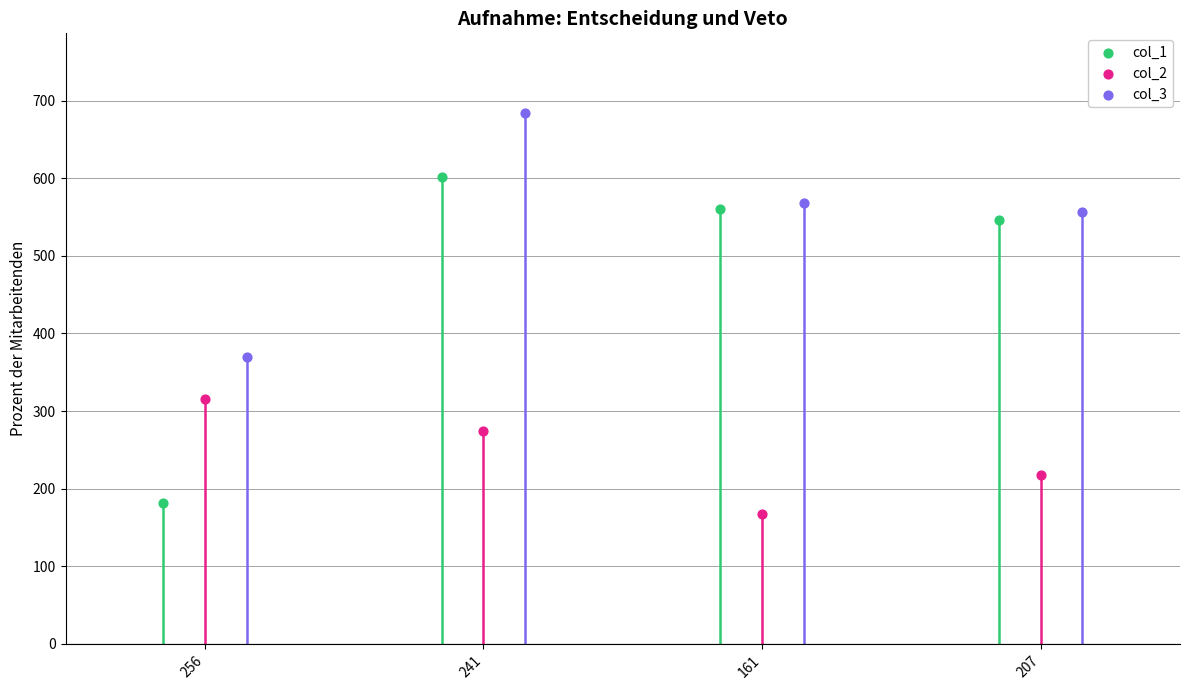

Is the value of col_2 at 161 greater than the value of col_1 at 207?

No